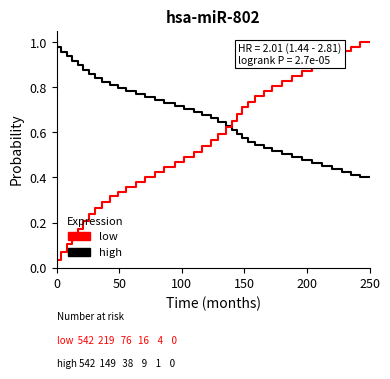

Is it true that low equals 0.9 at 21?

False